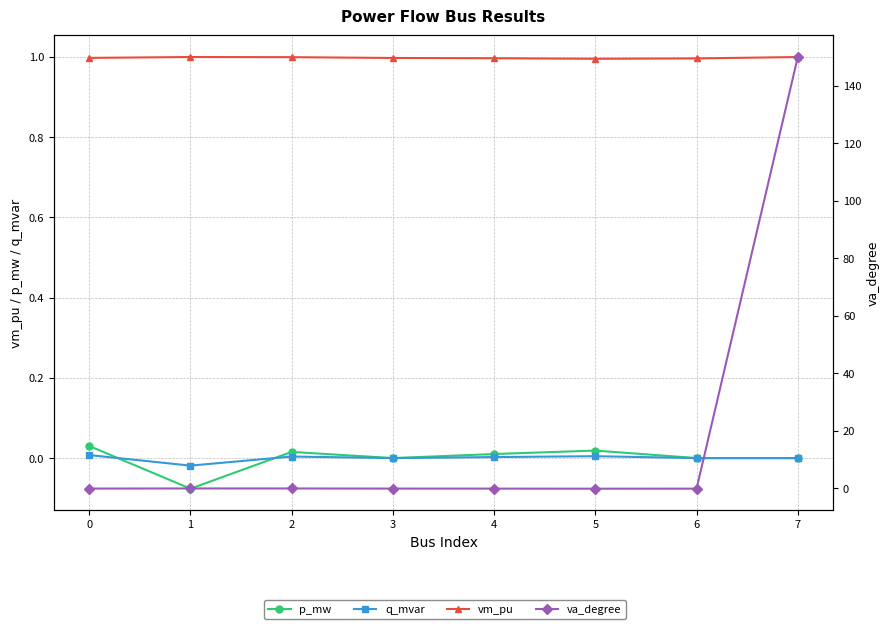

True or false: va_degree has a value of -65.5 at 1.

False